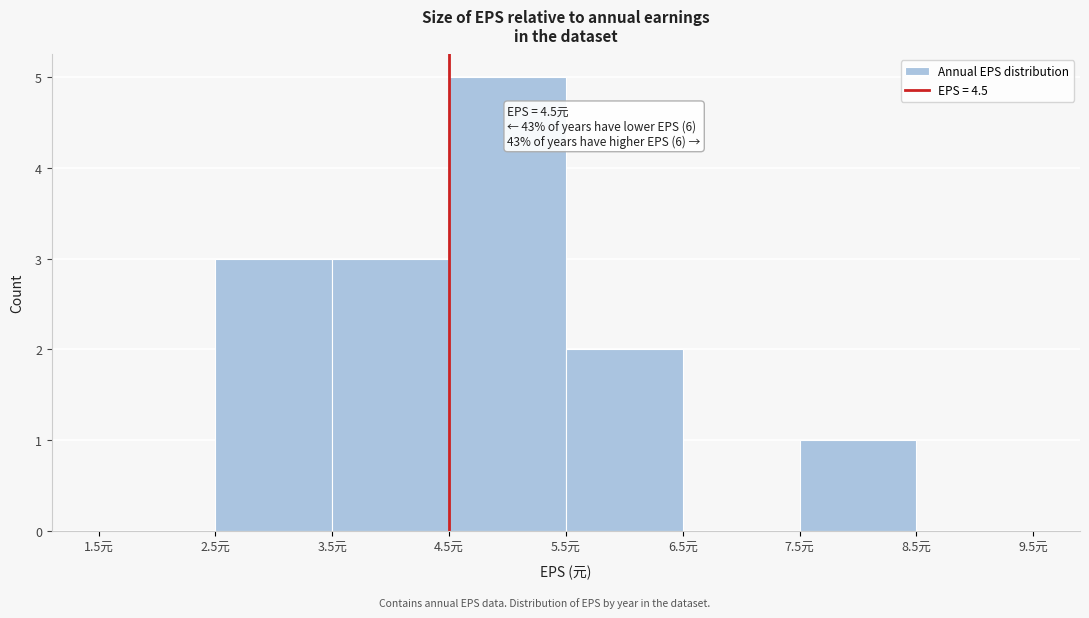

Which range on the x-axis has the tallest bar?

4.5 to 5.5